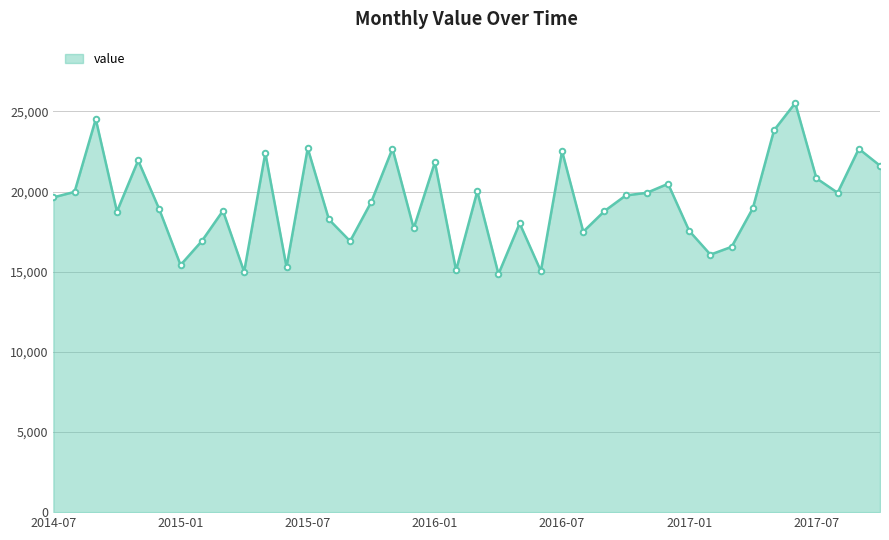

What is the difference between the second highest and minimum values?

9670